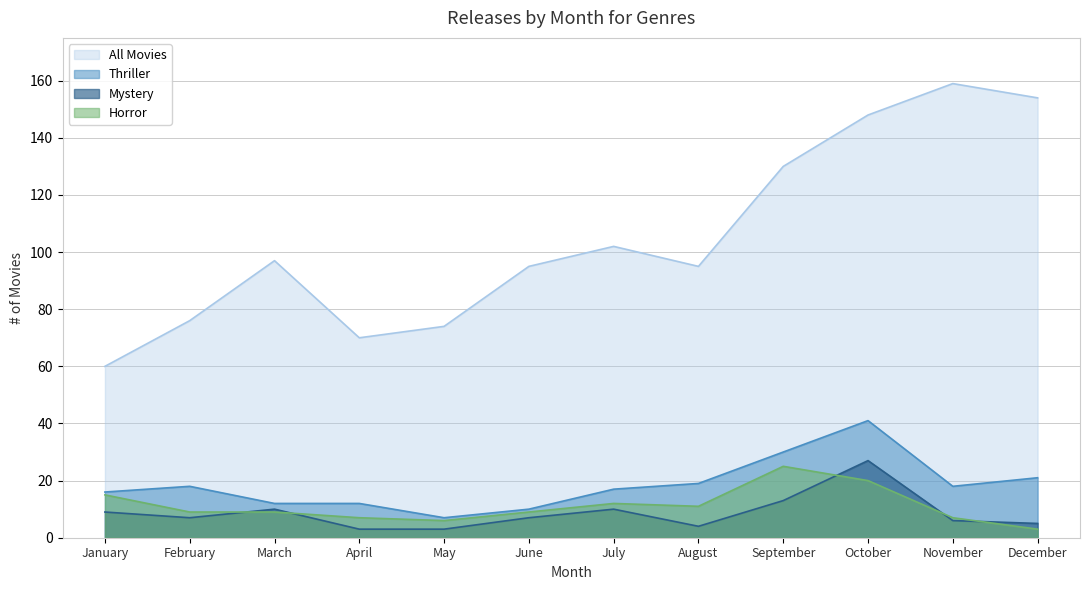

Which series changed the most between April and June?

All Movies